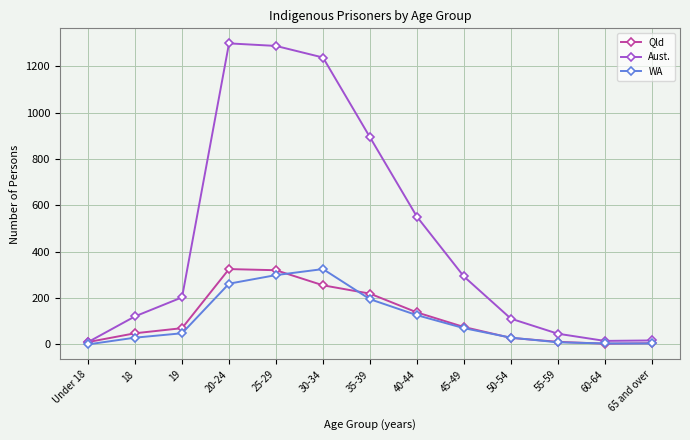

At which category does Aust. reach its first local valley?

60-64